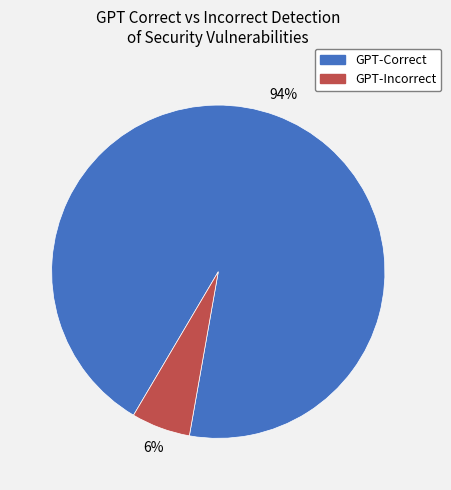

What is the smallest slice in the pie chart?

GPT-Incorrect